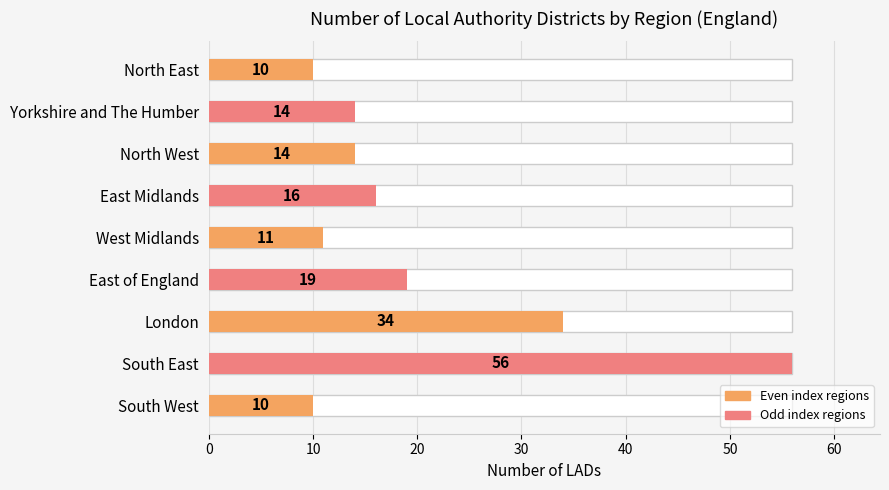

What is the greatest value displayed?

56